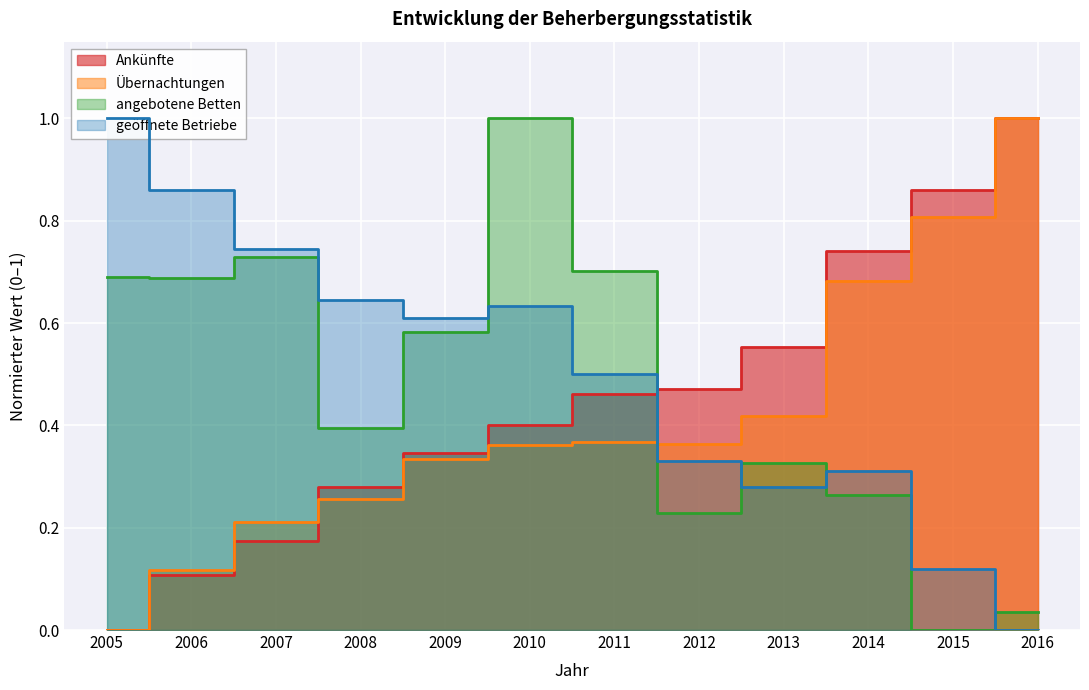

True or false: geöffnete Betriebe has more than 0 points higher than both neighbors.

True